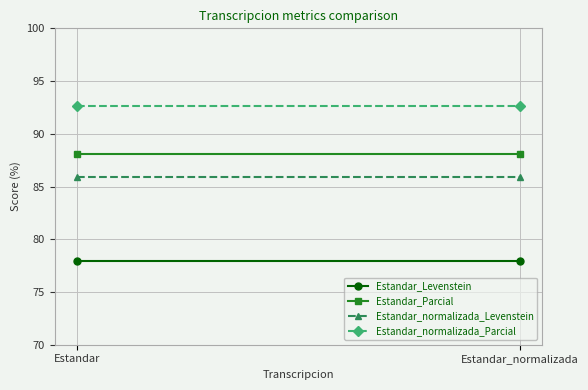

What is the average value of the Estandar_Levenstein series?

77.9